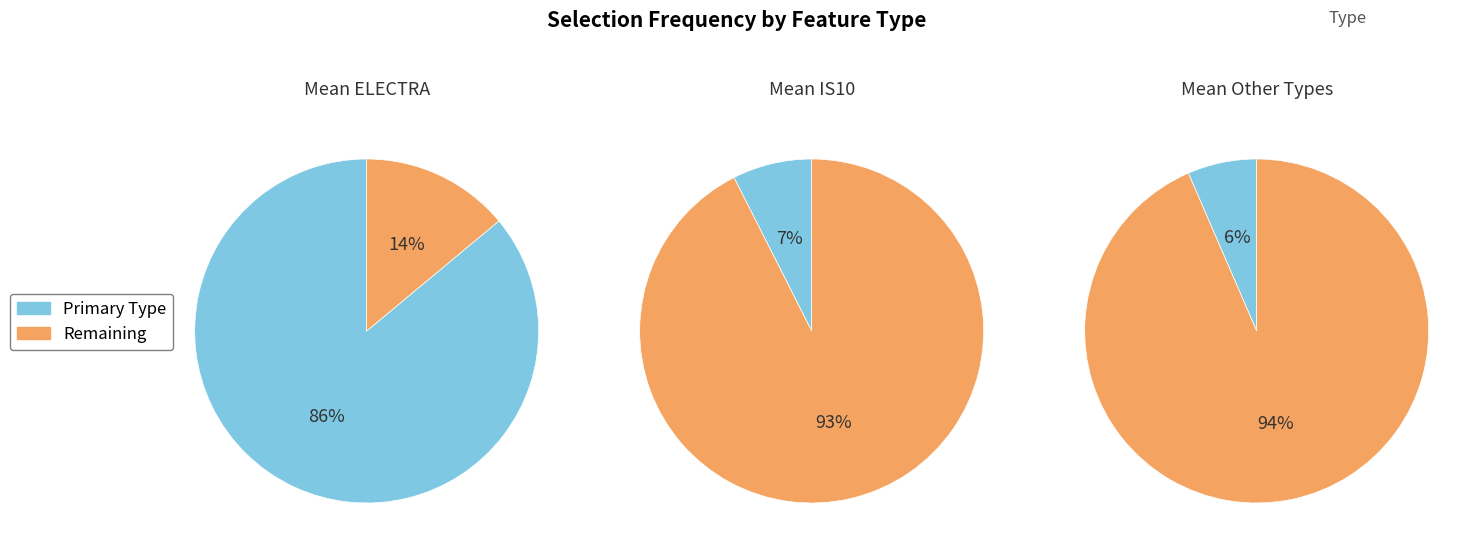

To the nearest percent, what is the difference between the ELECTRA and IS10 slice percentages?

79%